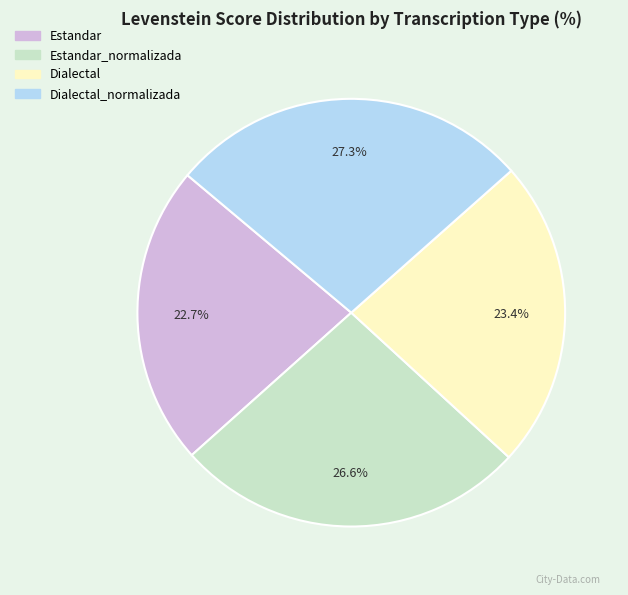

Is there a majority slice in this chart?

No